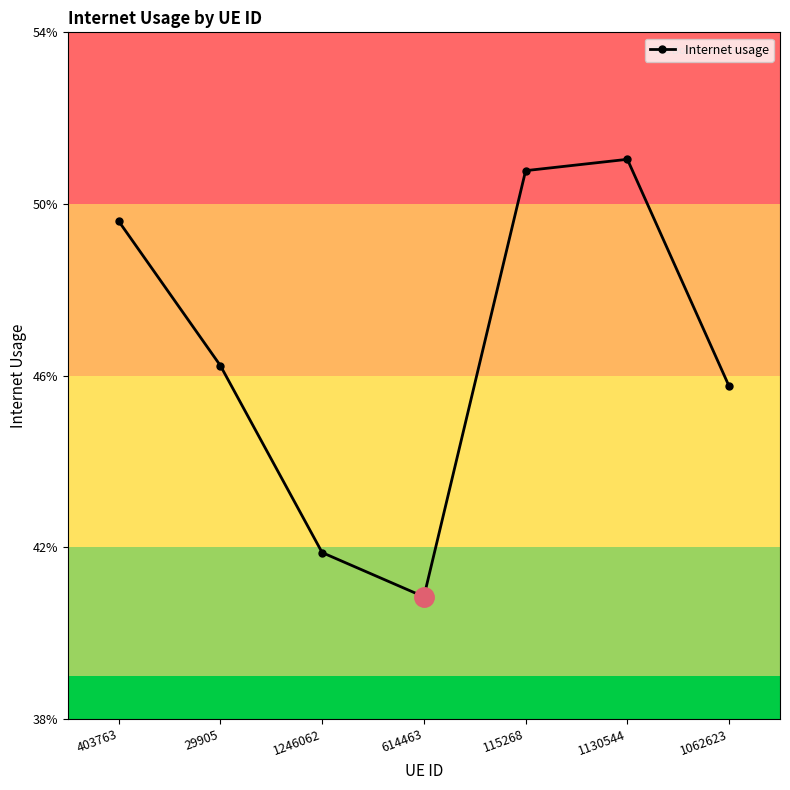

Does the chart have visible grid lines?

No